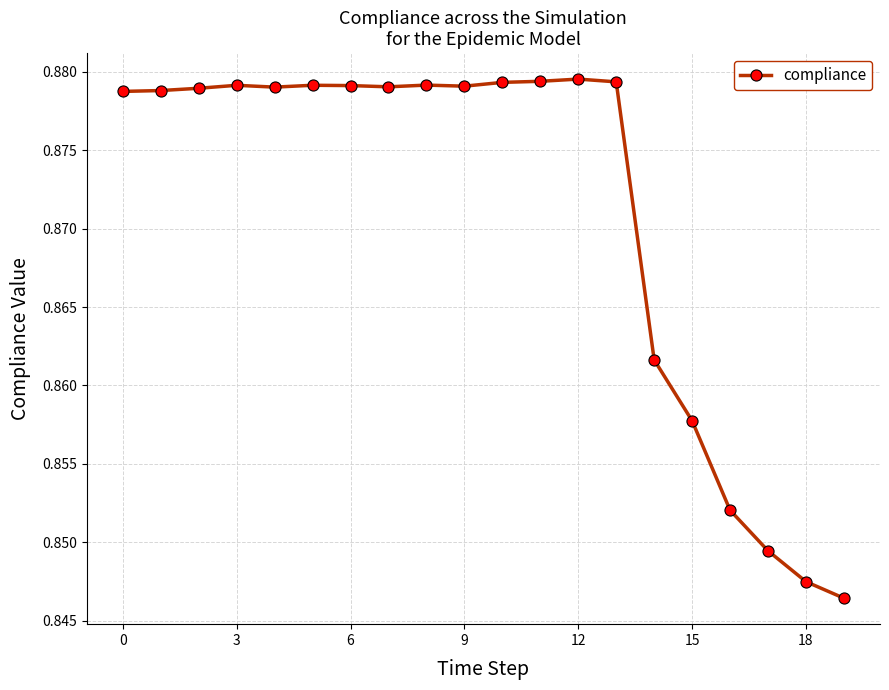

Count the values in the range 0 to 1.

20